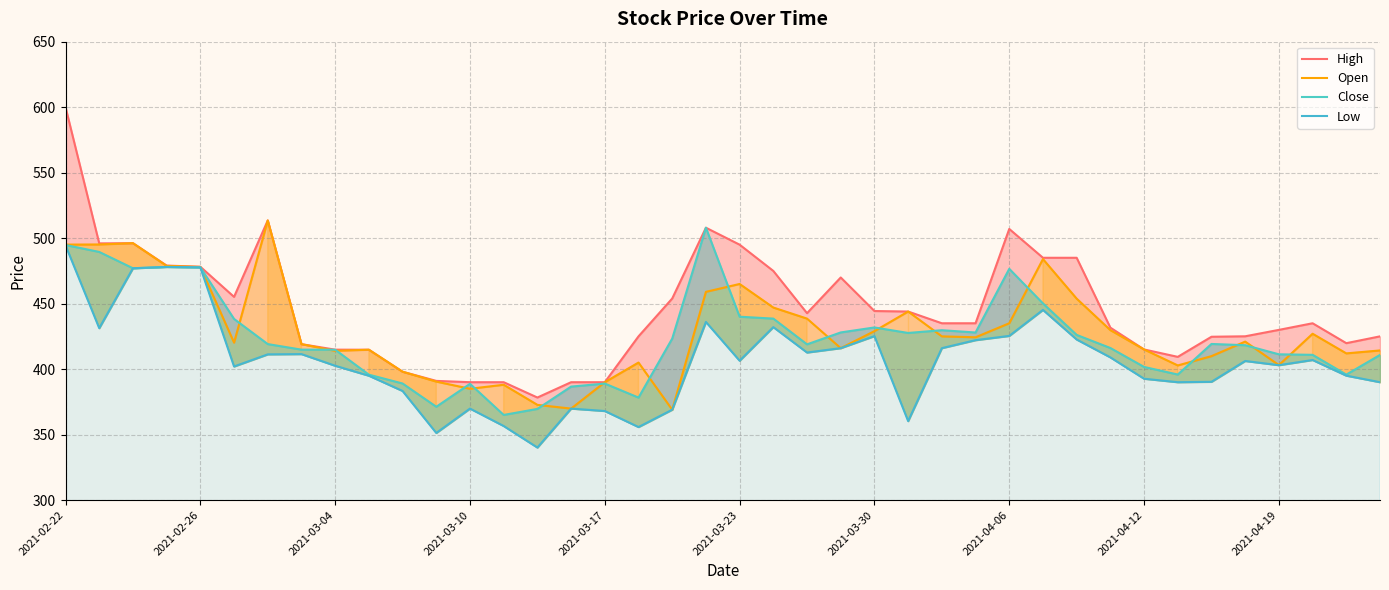

What value does the Open series have at 34?

409.9